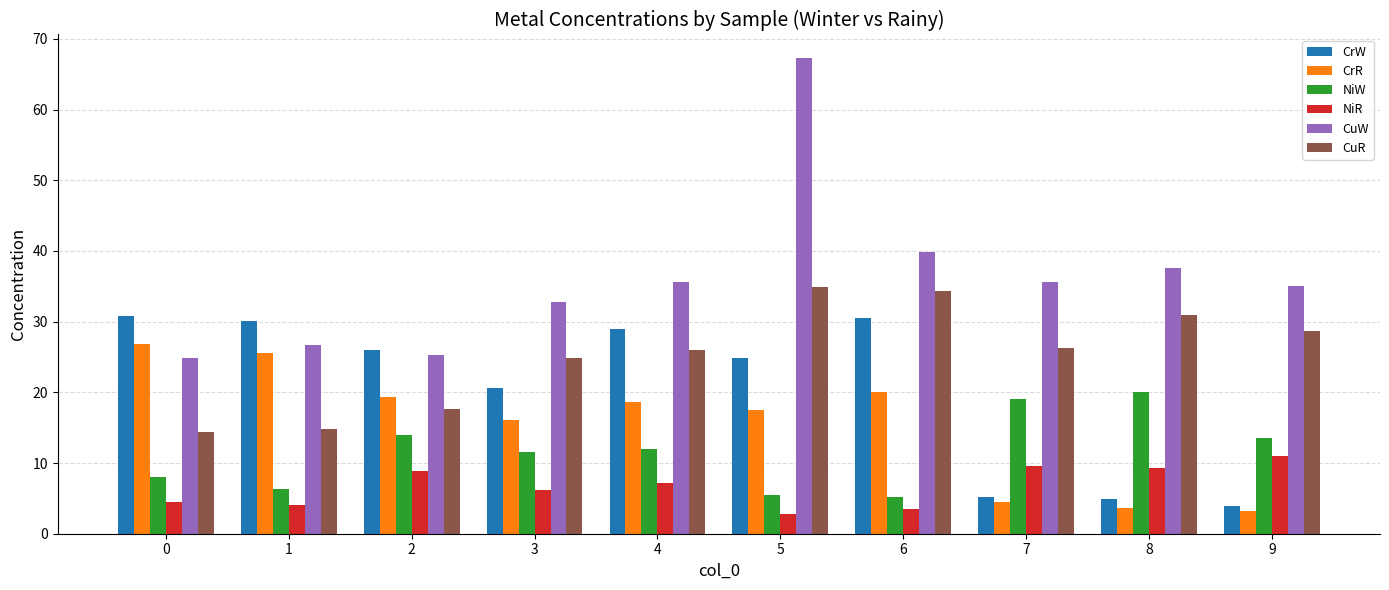

How many distinct data groups are displayed?

6